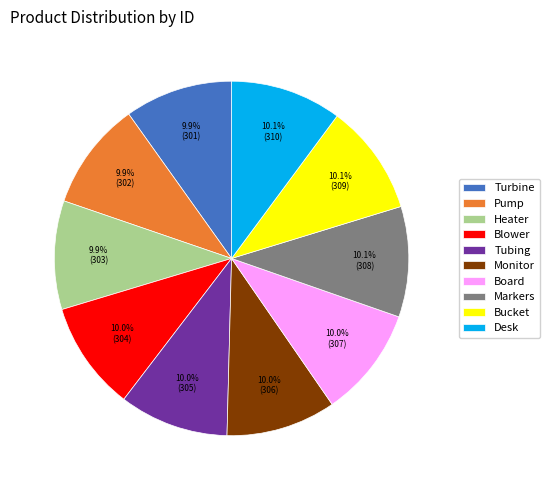

What percentage is NOT represented by Turbine?

90.1%